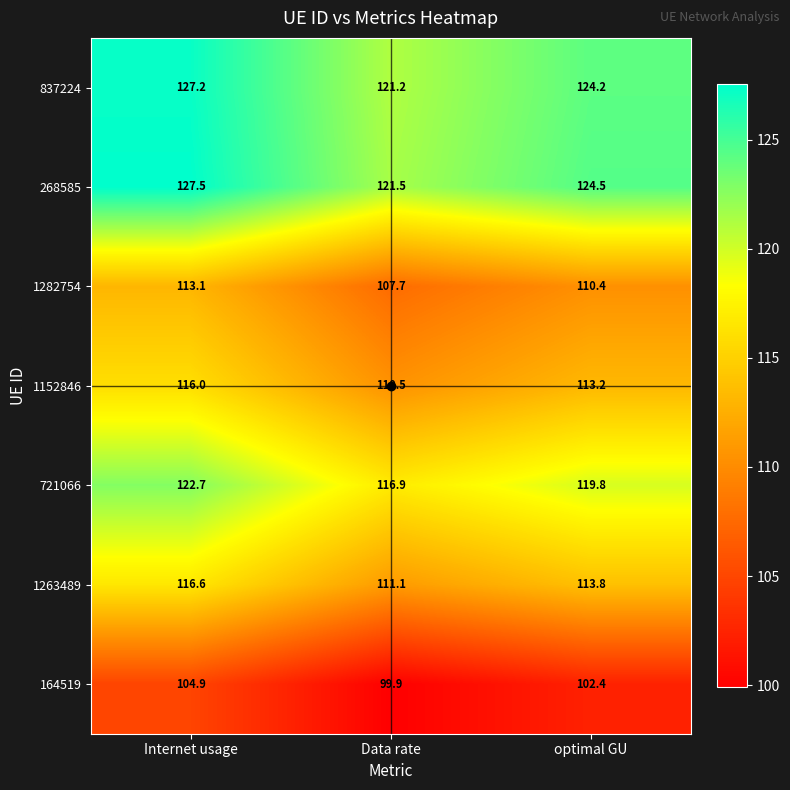

The value of 837224 at Data rate is 161.5. True or false?

False